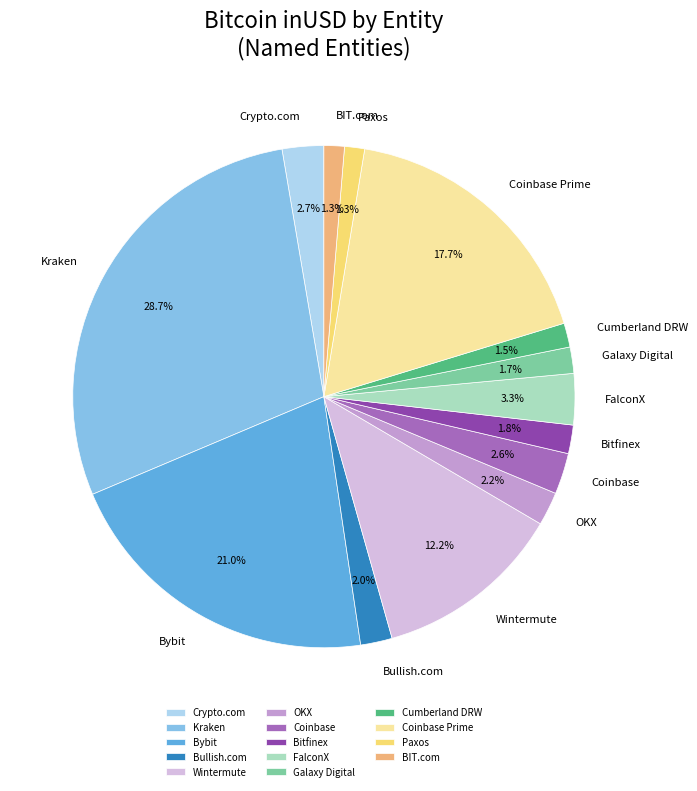

Does FalconX account for over 50% of the chart?

No